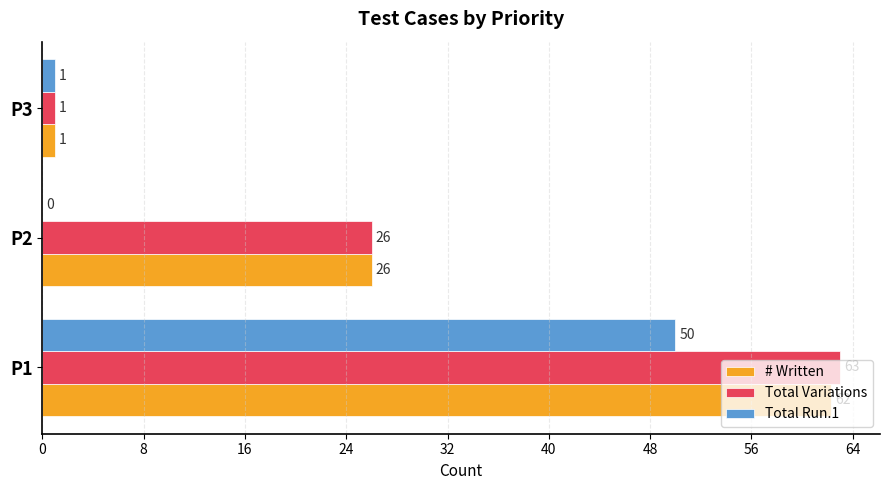

Which series has the largest total across all categories?

Total Variations